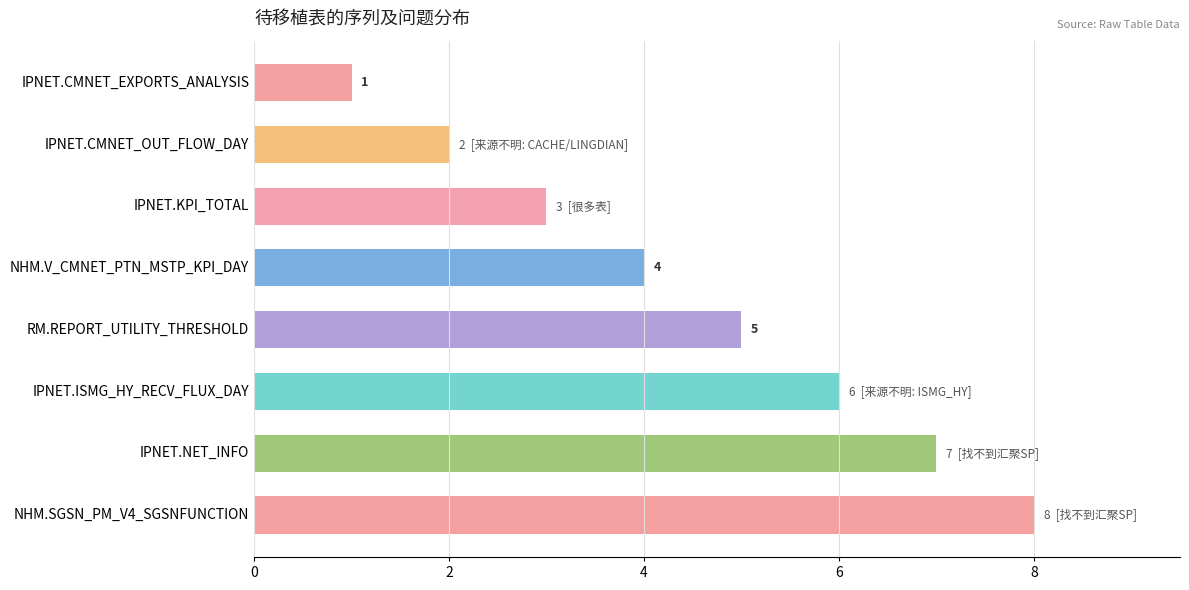

What is the sum of all values?

36